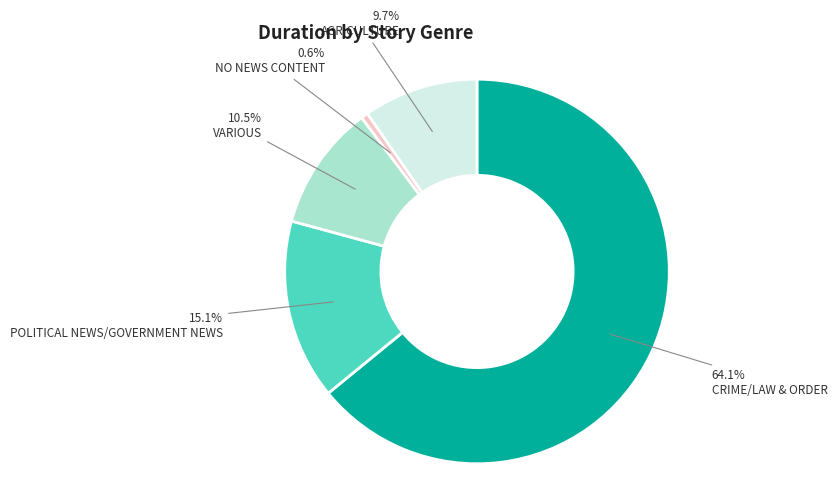

Which has a higher value, CRIME/LAW & ORDER or POLITICAL NEWS/GOVERNMENT NEWS?

CRIME/LAW & ORDER